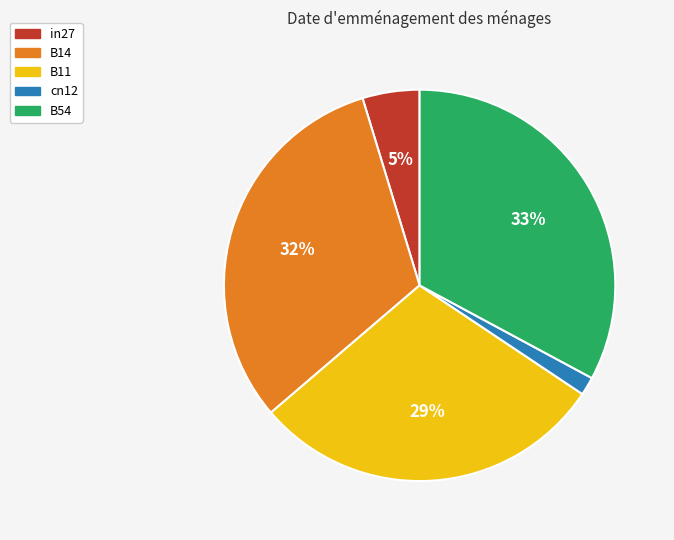

Is the sum of B14 and cn12 greater than half?

No